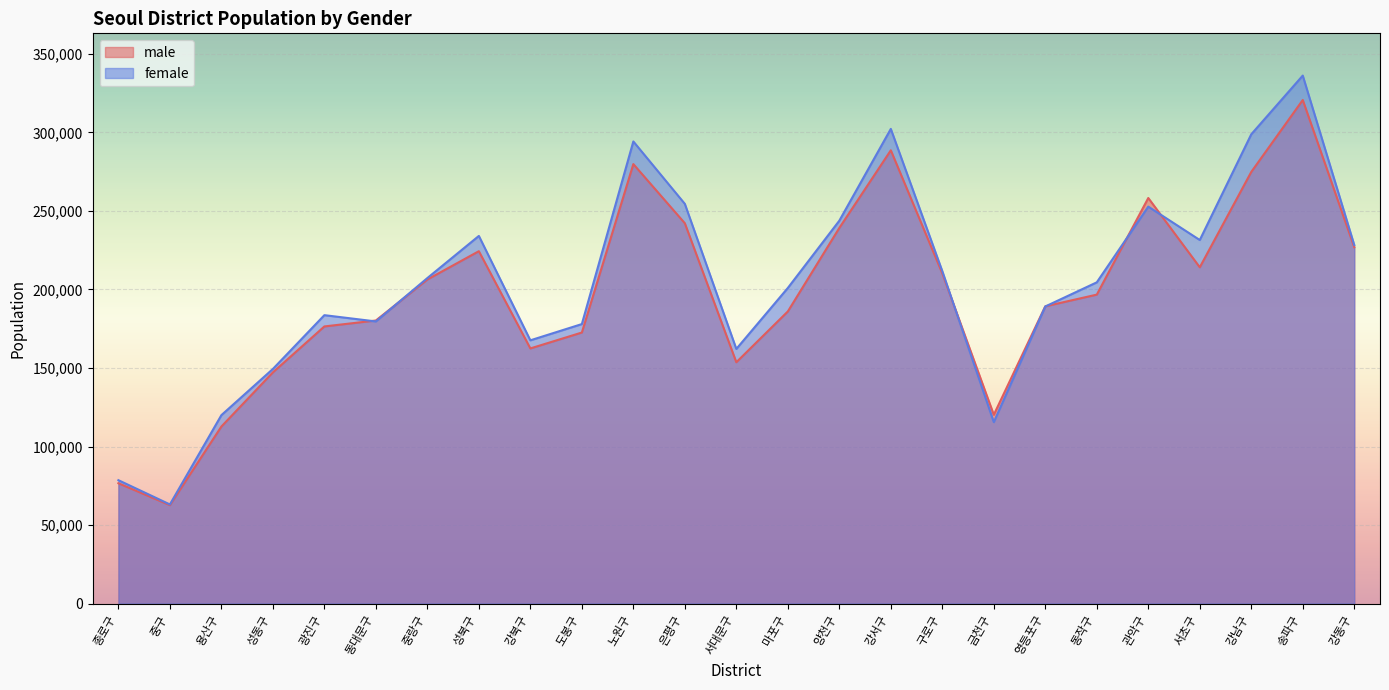

Rank the series at 마포구 from lowest to highest value.

male, female